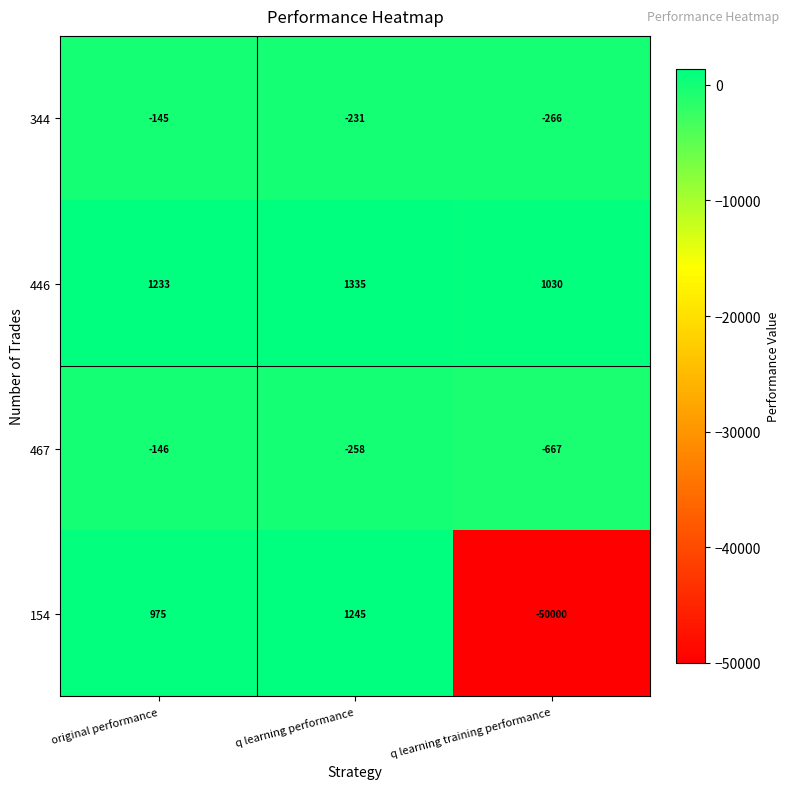

Which label corresponds to the smallest value in the chart?

q learning training performance